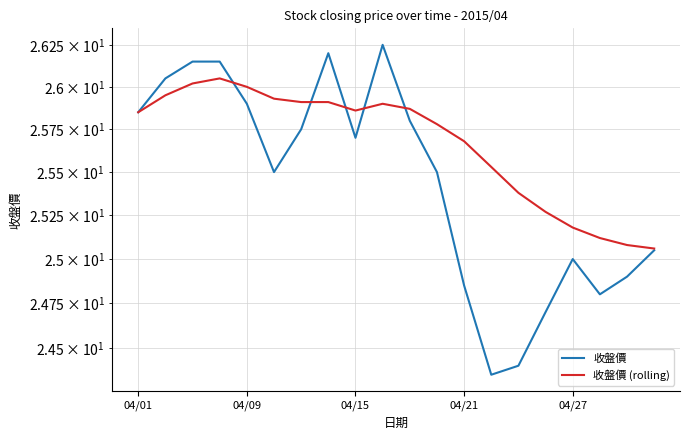

How many categories are shown in the chart?

20